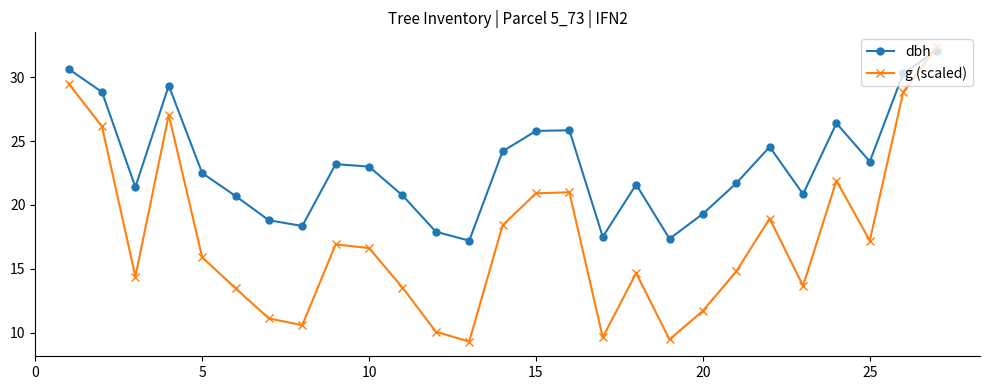

True or false: g (scaled) has more than 2 points higher than both neighbors.

True